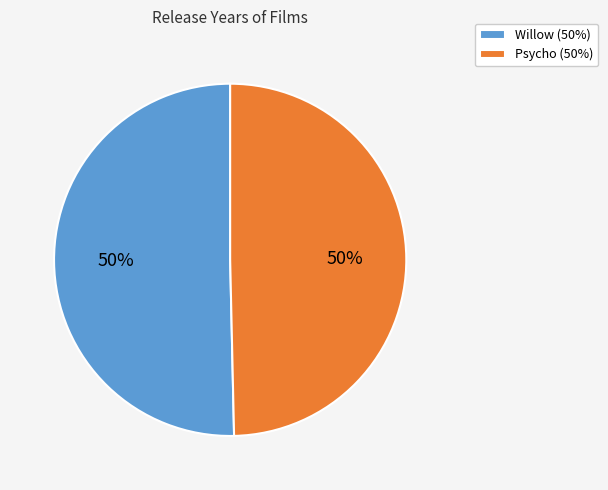

Approximately how many times larger is the value at Willow (50%) compared to Psycho (50%)?

1.0